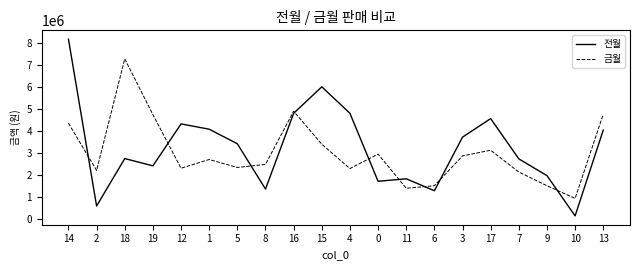

At 16, list the series in order from smallest to largest.

전월, 금월